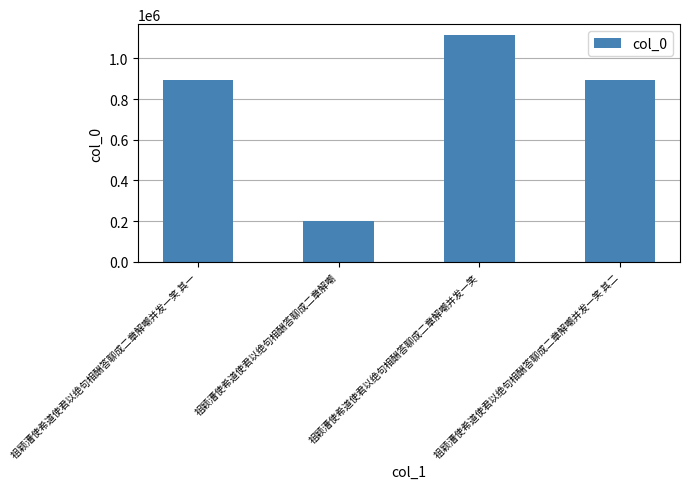

Between 祖颖漕使希道使君以绝句相酬答聊成二章解嘲并发一笑 and 祖颖漕使希道使君以绝句相酬答聊成二章解嘲, which is larger?

祖颖漕使希道使君以绝句相酬答聊成二章解嘲并发一笑